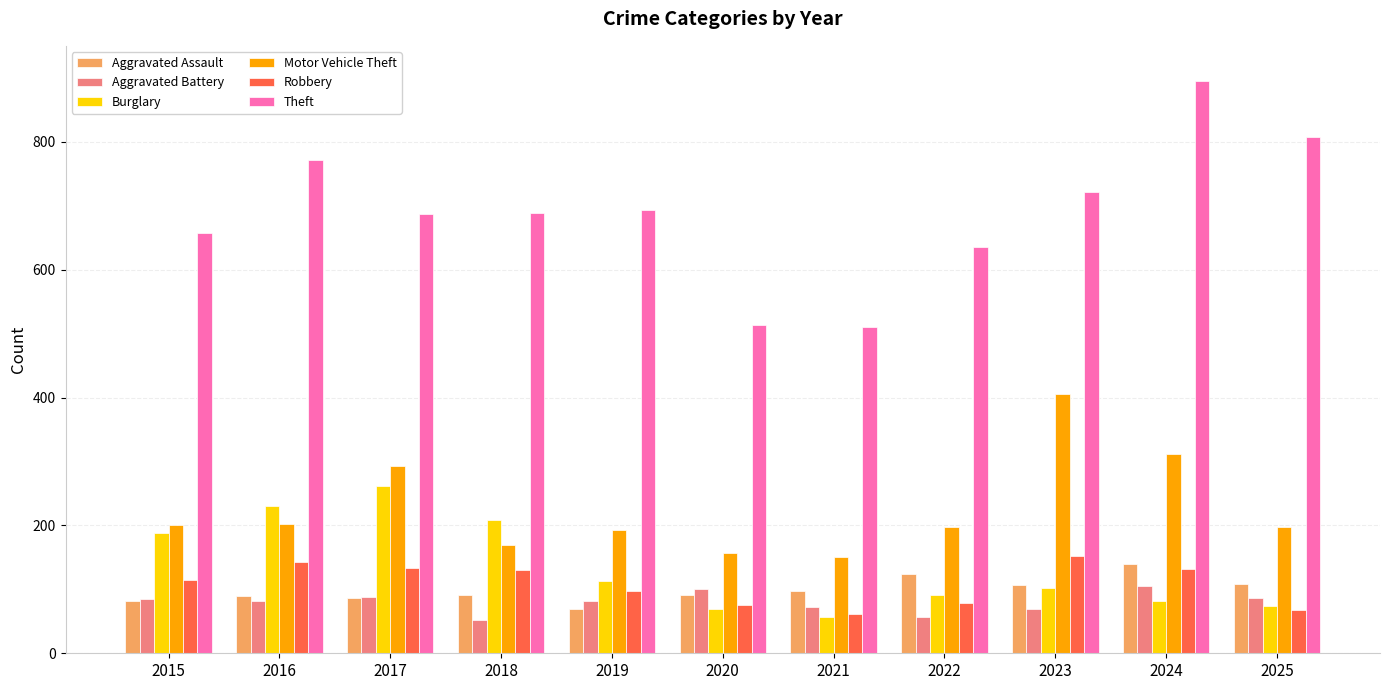

What are all the series names shown in the legend?

Aggravated Assault, Aggravated Battery, Burglary, Motor Vehicle Theft, Robbery, Theft